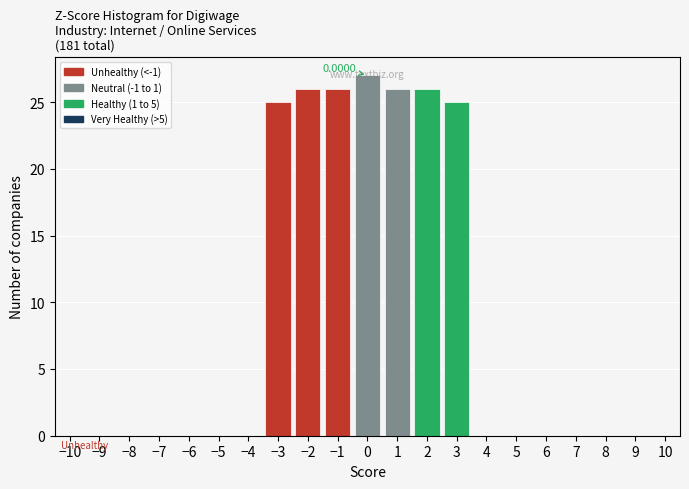

Over which range of the x-axis is the bar tallest?

-0.5 to 0.5